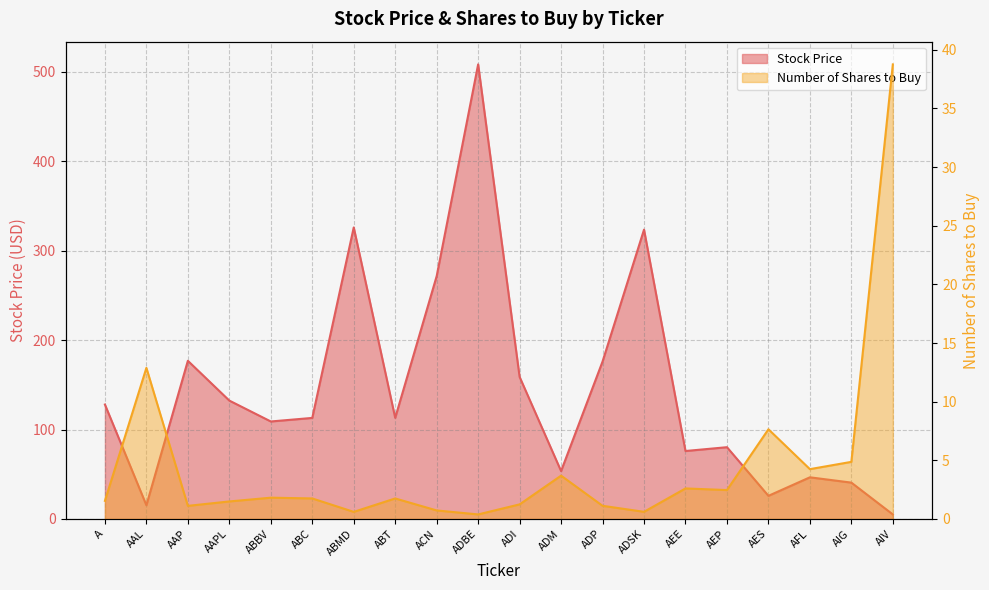

The value of Number of Shares to Buy at AFL is 7.4. True or false?

False